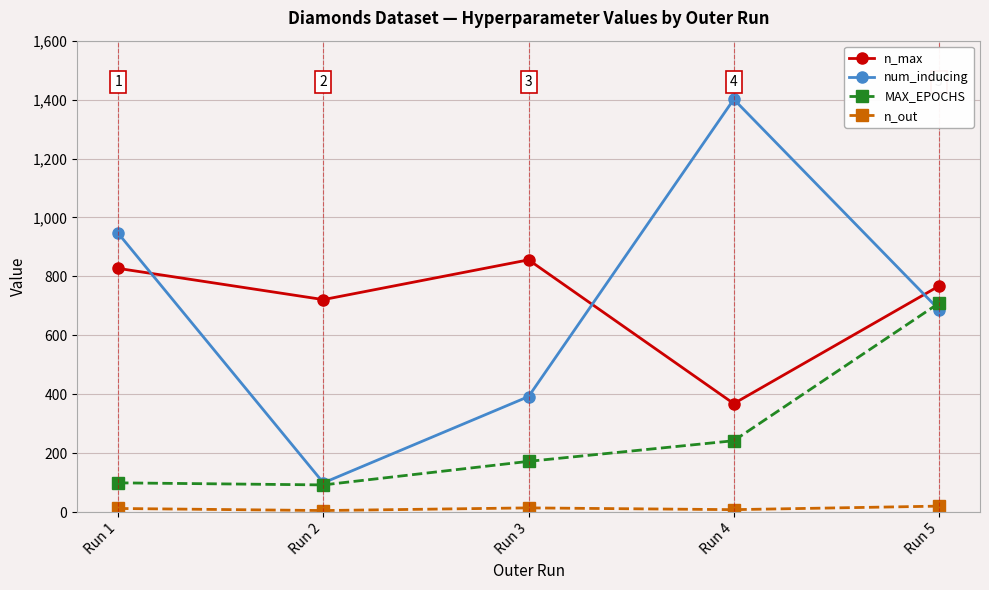

What is the value of the n_max point at the 1st from the left?

827